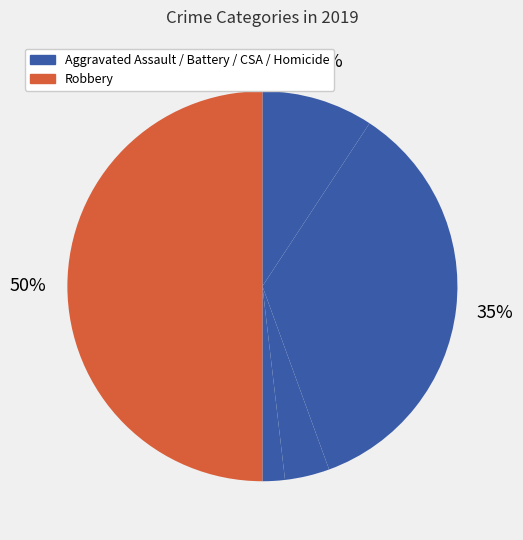

How many segments does this pie chart have?

5